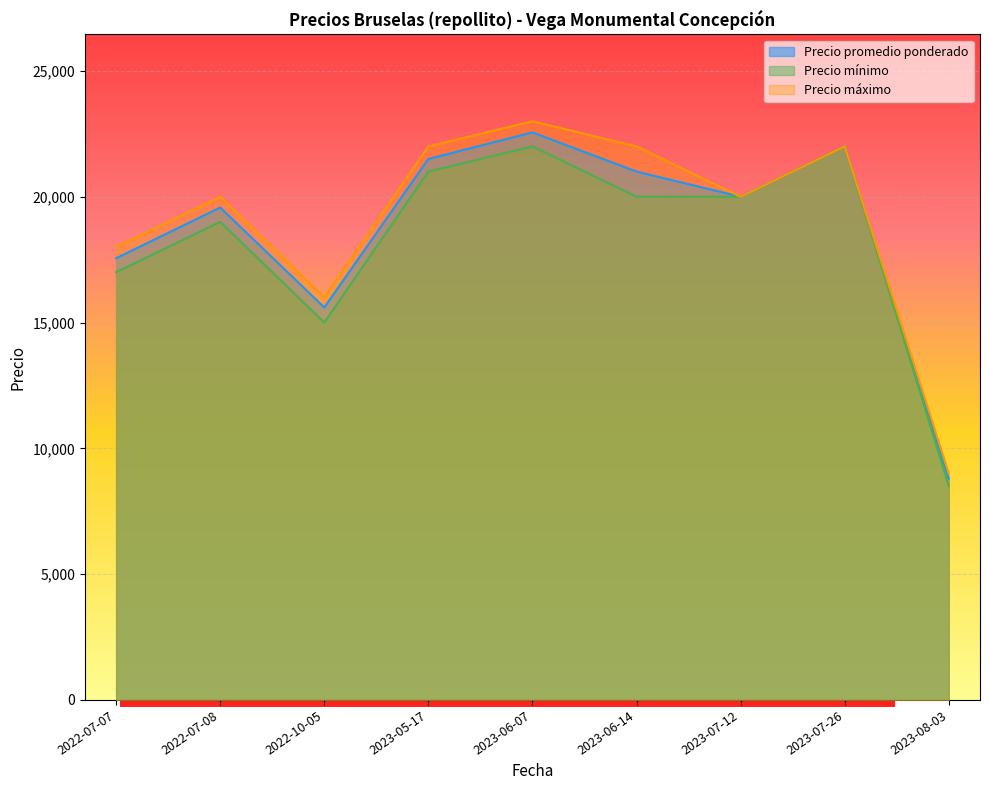

What is the spread (max minus min) of values at 2023-06-07?

1000